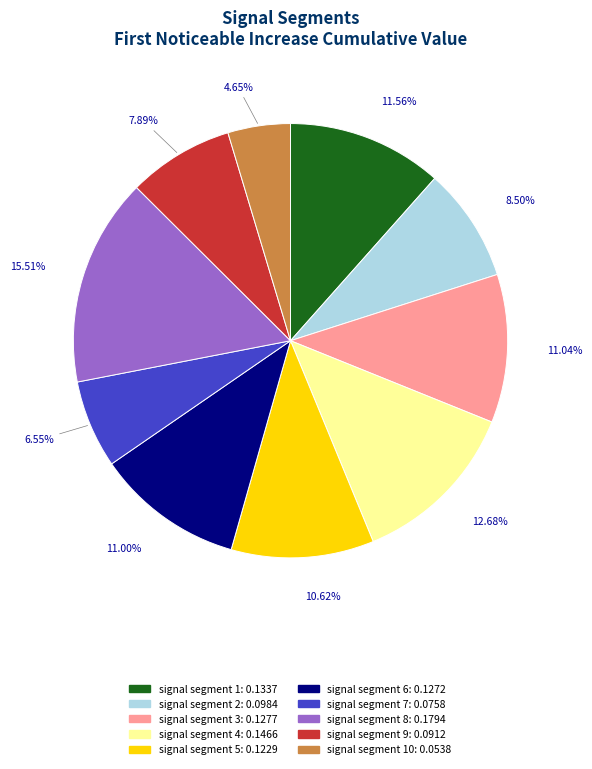

Does any single category account for the majority?

No